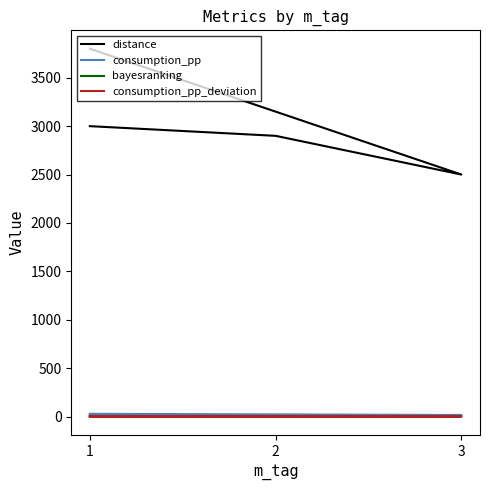

True or false: consumption_pp_deviation has a value of 0.1 at 1.

True